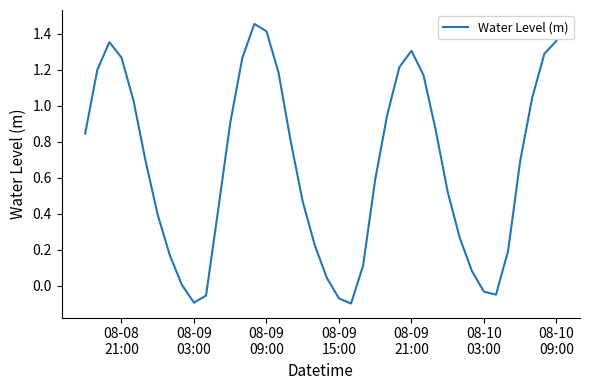

Where is the first local minimum?

08-09
03:00